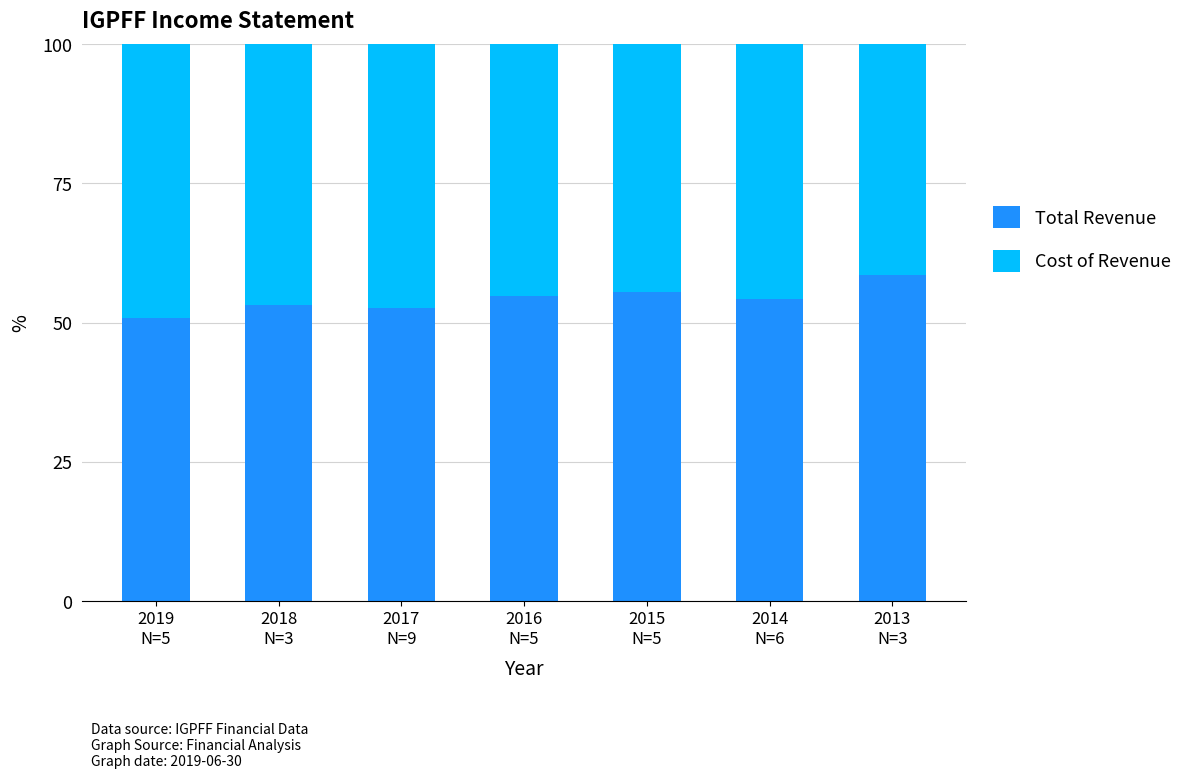

What is the difference between the maximum and minimum values in the Total Revenue series?

7.6